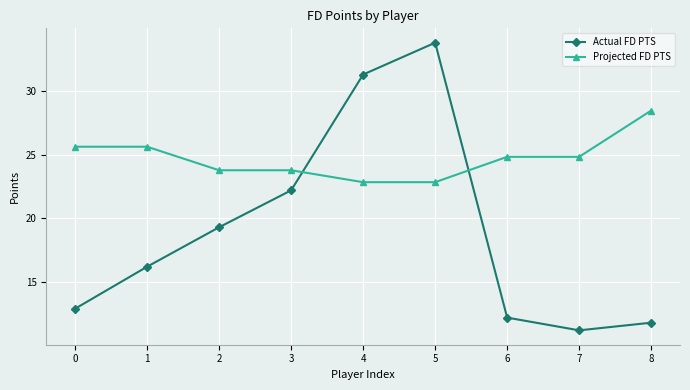

True or false: Actual FD PTS and Projected FD PTS intersect in this chart.

True